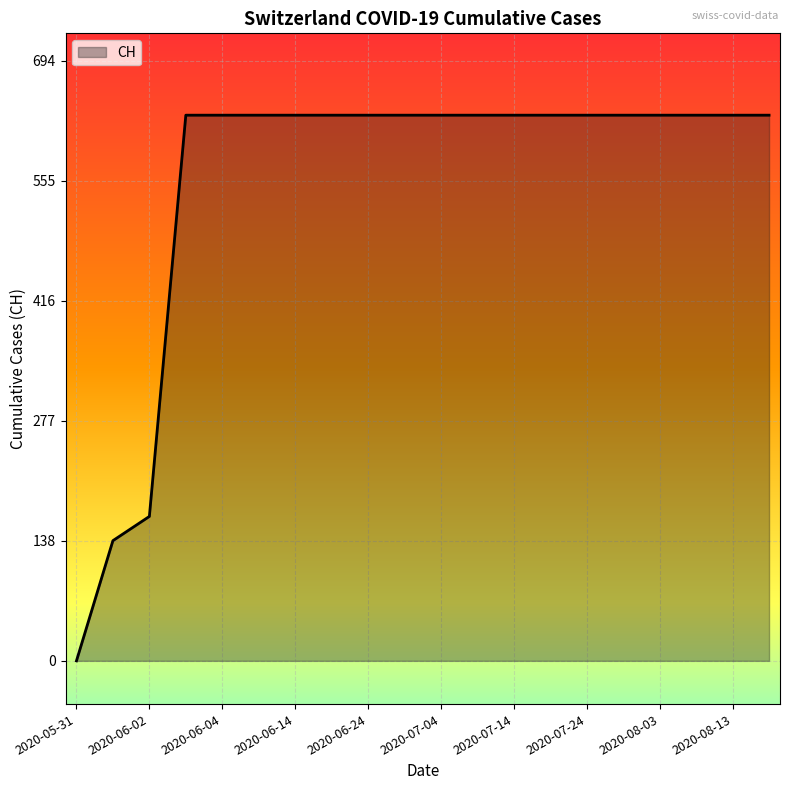

What is the difference between the maximum and minimum values?

631